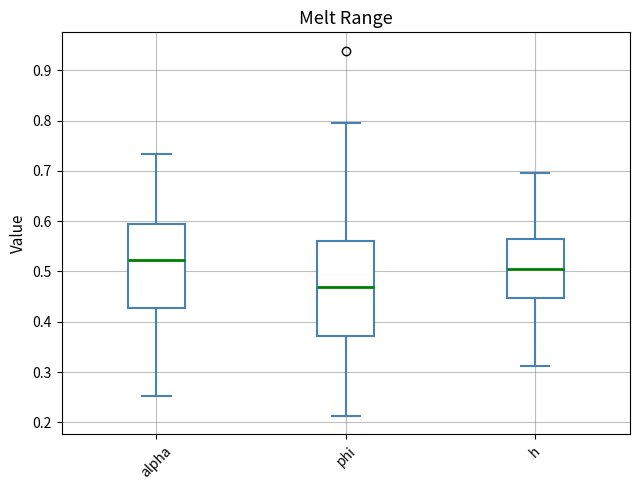

Where is the lower edge of the box for phi on the y-axis? The values are not printed on the chart, so give them approximately, as read against the axis.

0.37